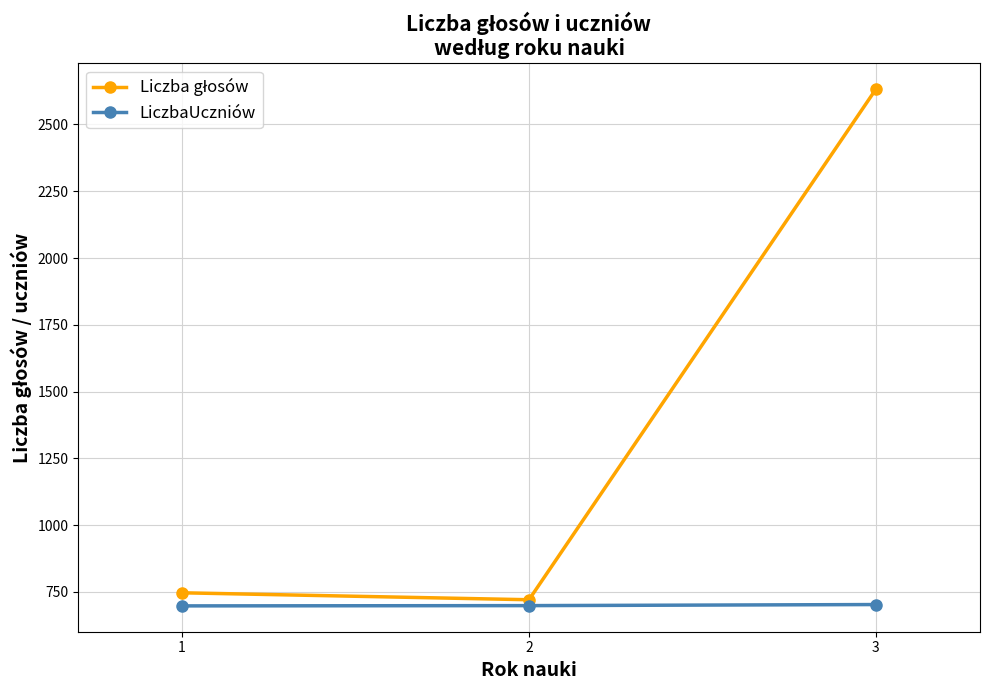

What is the spread (max minus min) of values at 1?

49